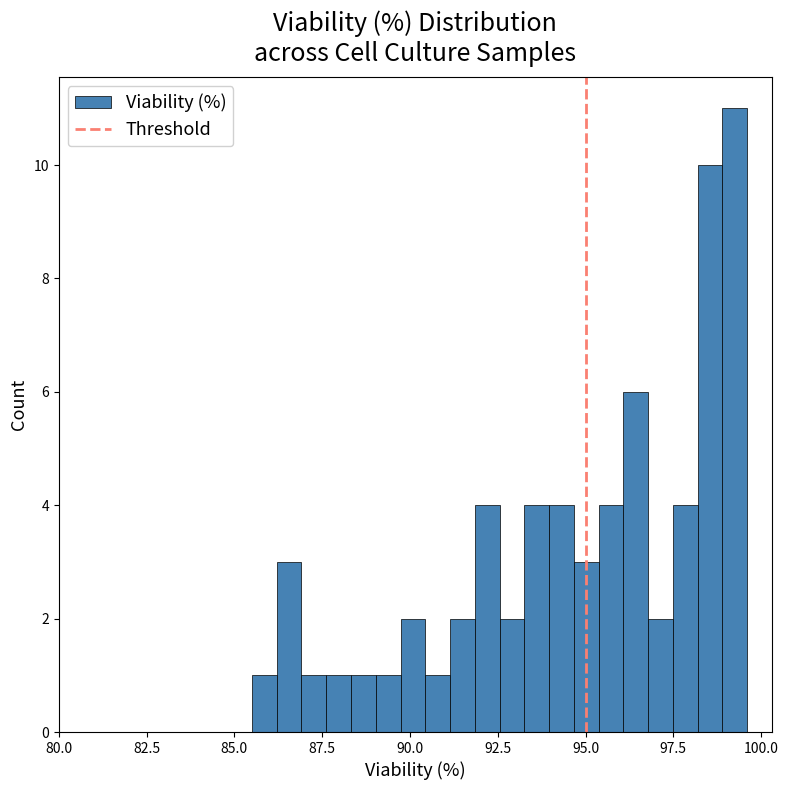

Read against the x-axis, roughly where is the centre of the tallest bar?

99.5